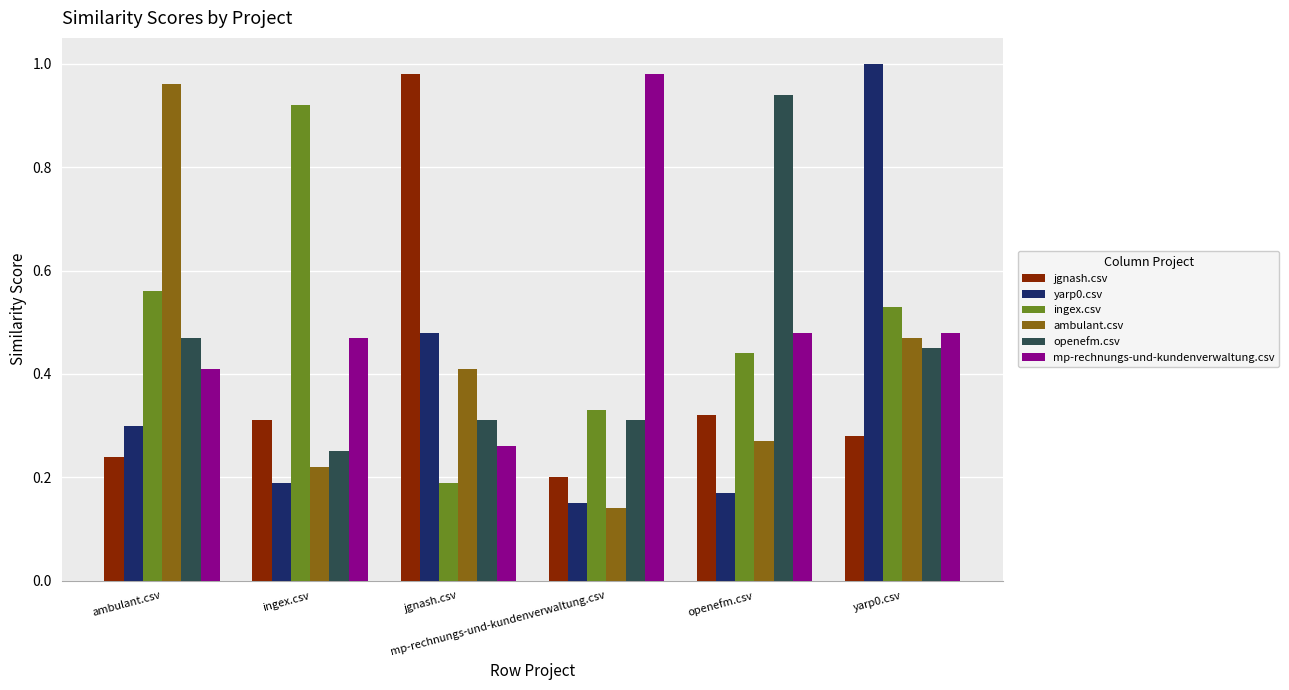

What position from the left is mp-rechnungs-und-kundenverwaltung.csv?

4